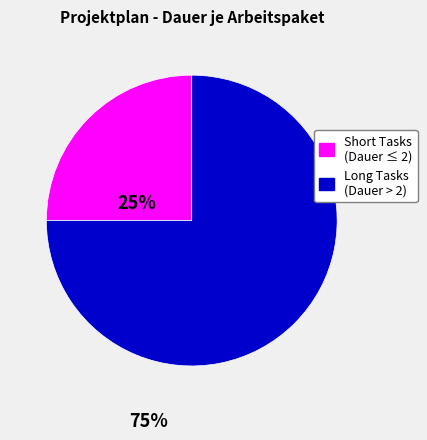

Is there a majority slice in this chart?

Yes